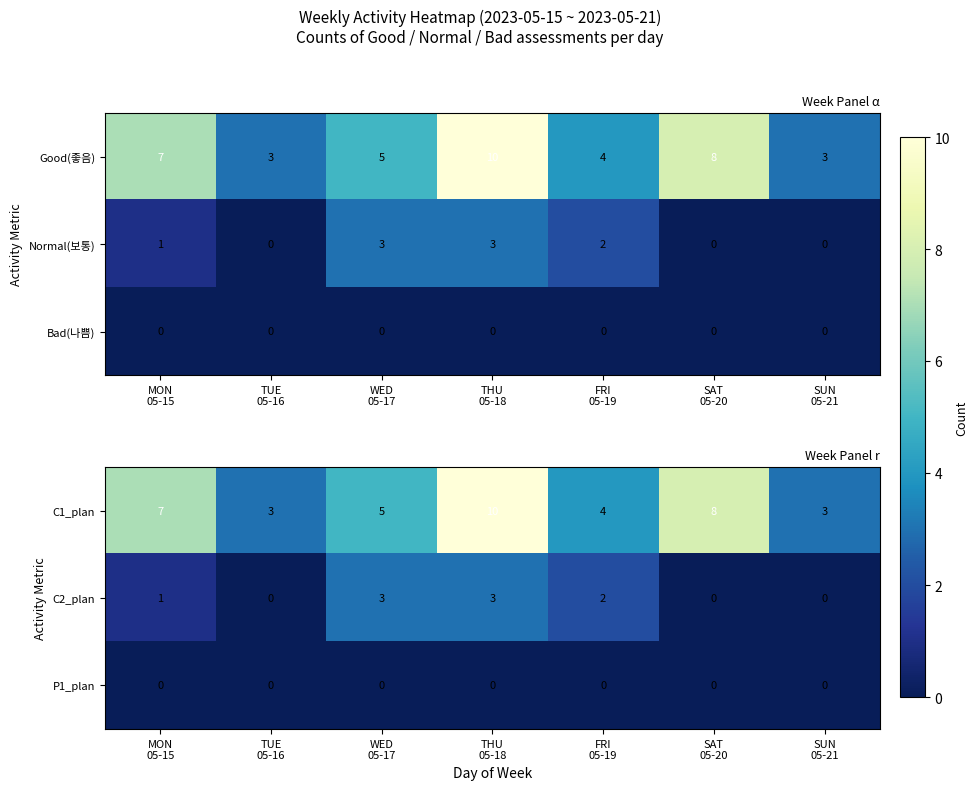

What is the sum of all C2_plan values?

9